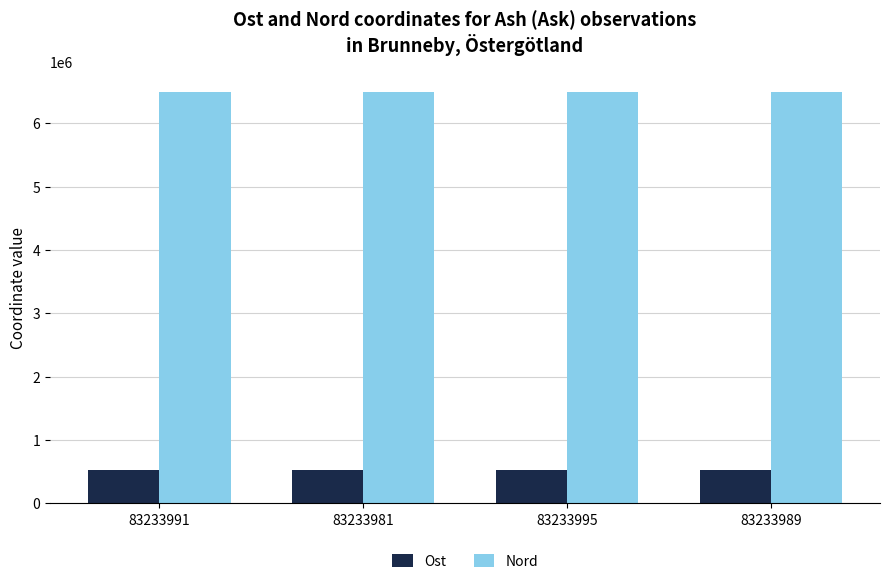

Rank the series by their maximum value, from lowest to highest.

Ost, Nord